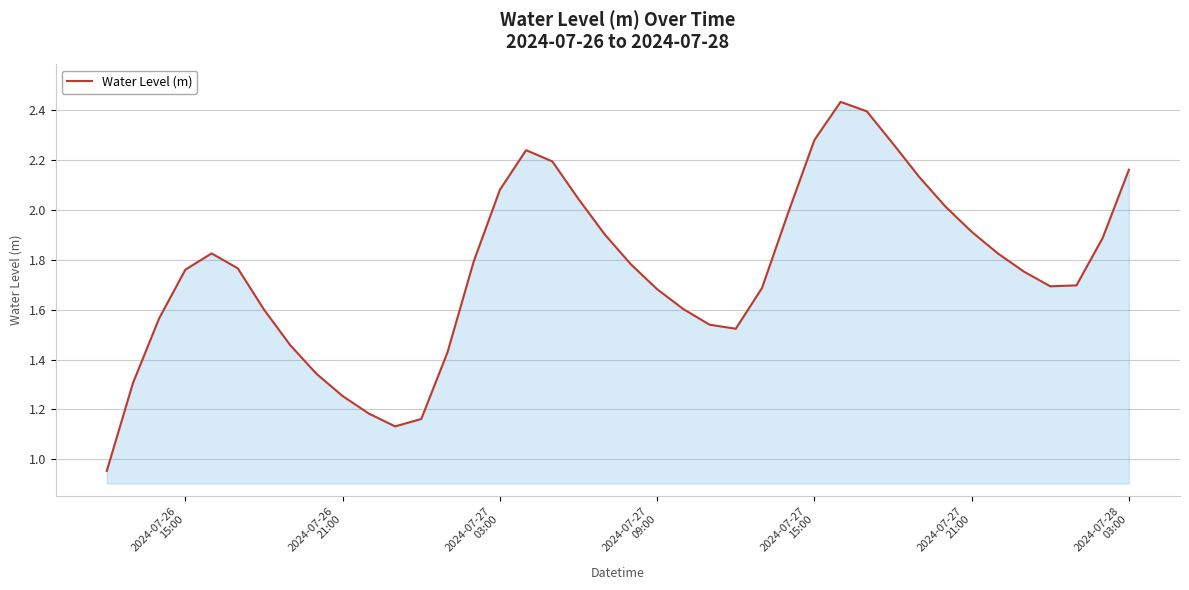

What is the greatest value displayed?

2.4